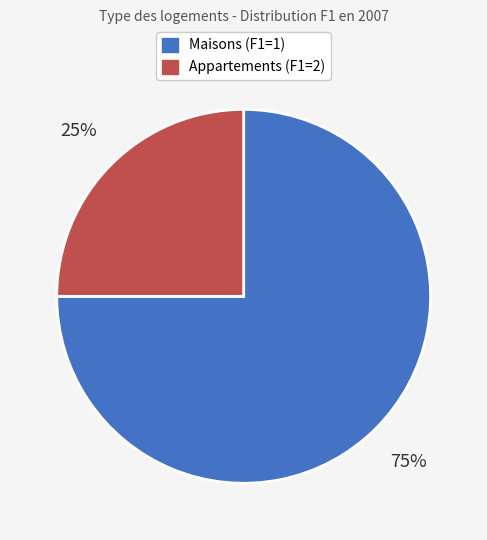

Combined, do Appartements (F1=2) and Maisons (F1=1) account for over 50%?

Yes